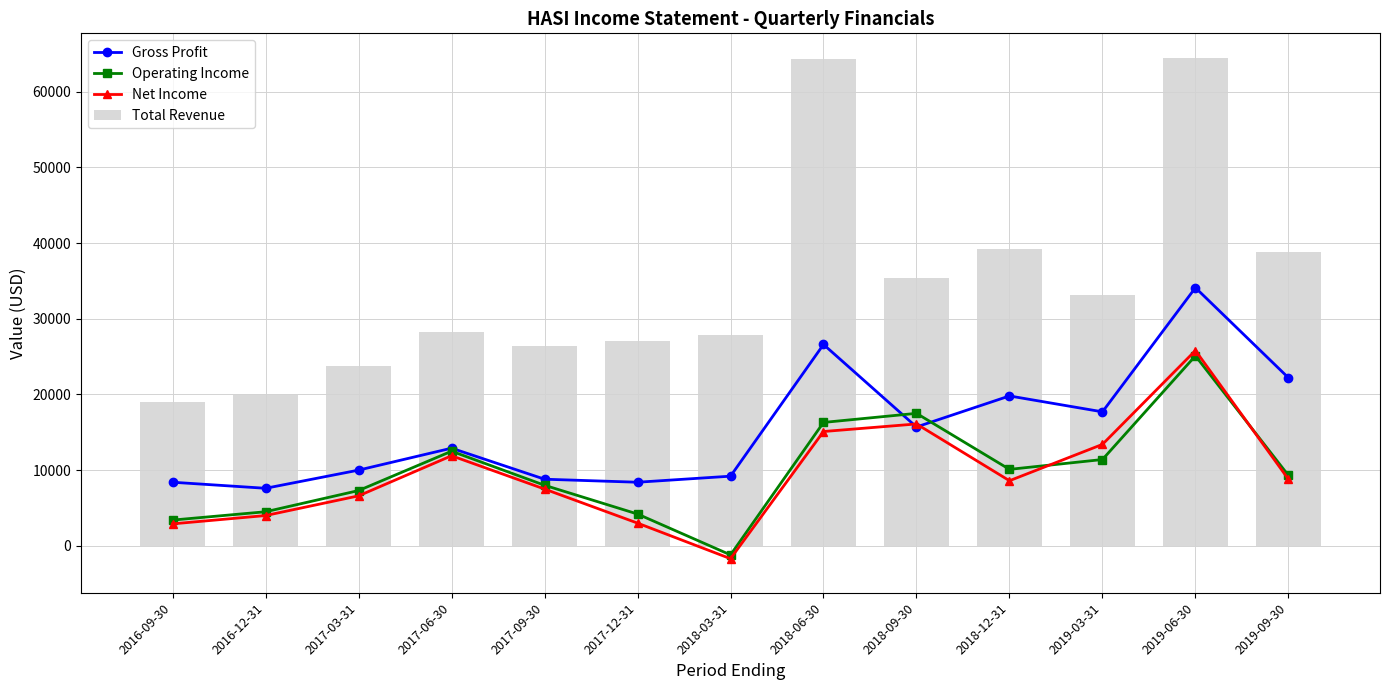

Is the value of Net Income at 2018-09-30 greater than the value of Operating Income at 2019-03-31?

Yes